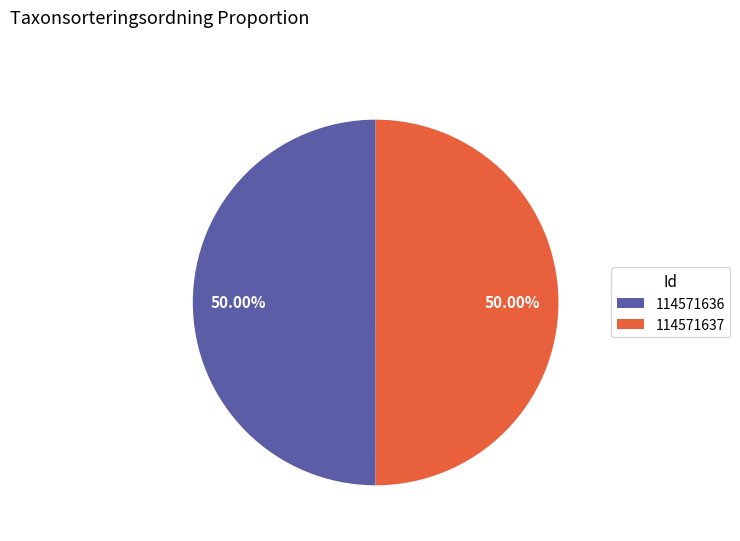

What is the ratio of the value at 114571636 to the value at 114571637?

1.0